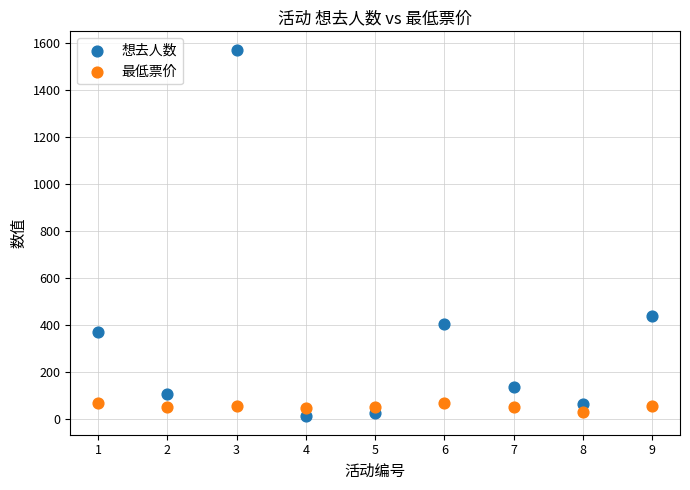

Across all series, what Y value is closest to 791?

437.0